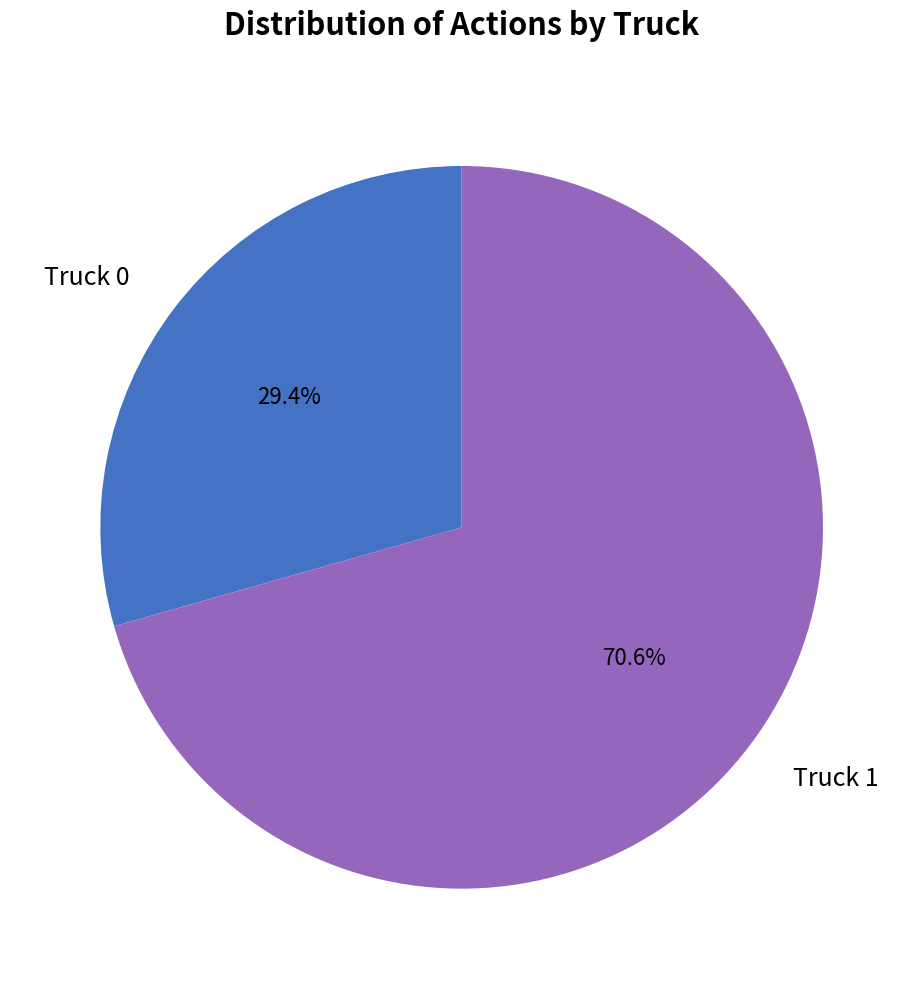

To the nearest percent, what is the combined percentage of Truck 1 and Truck 0?

100%